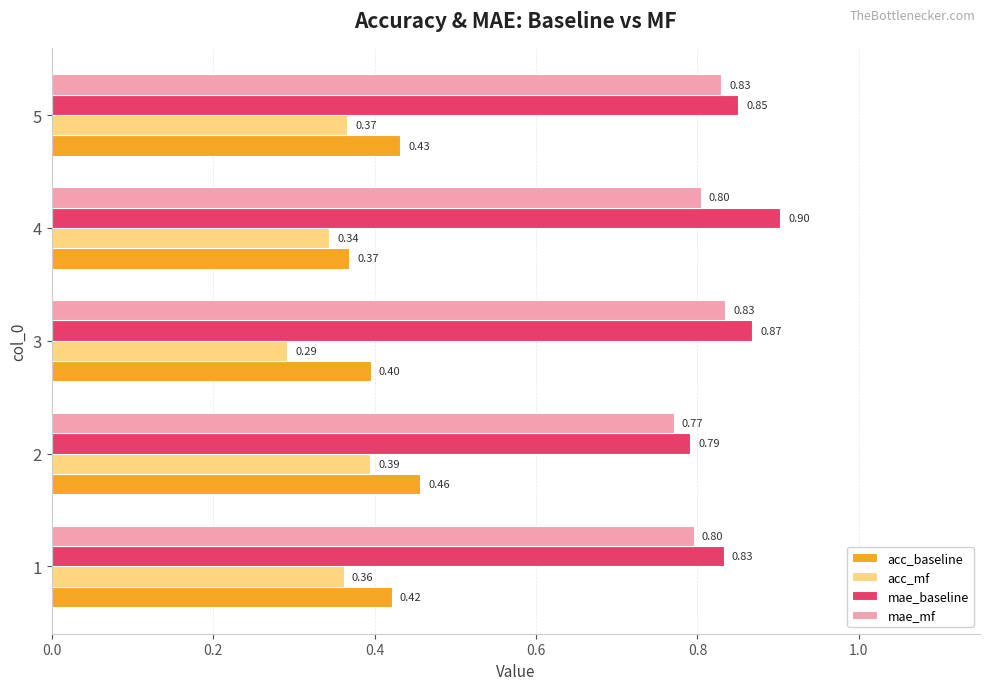

Count the acc_baseline values in the range 0 to 1.

5